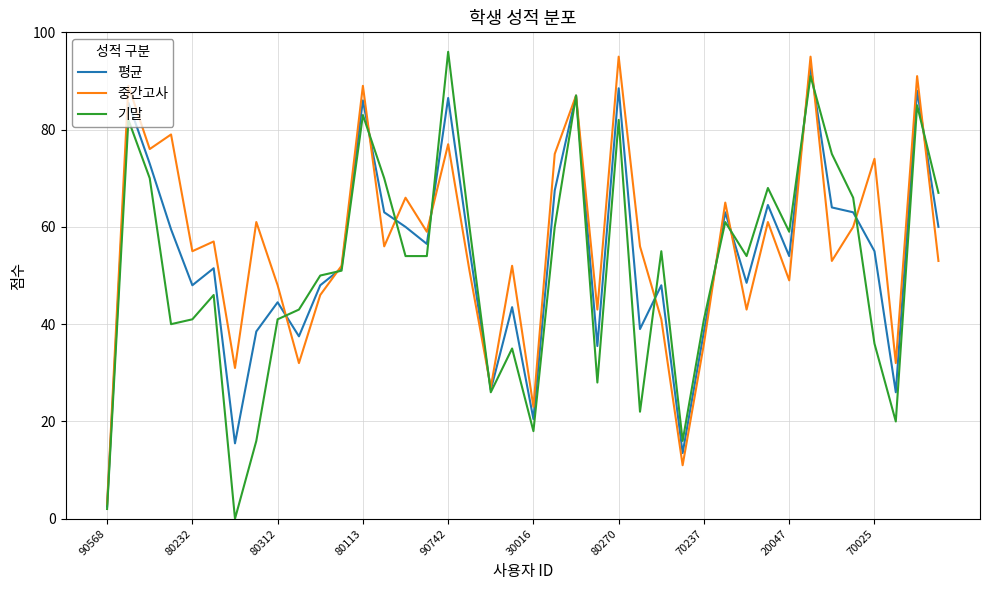

What is the maximum value for 중간고사?

95.0